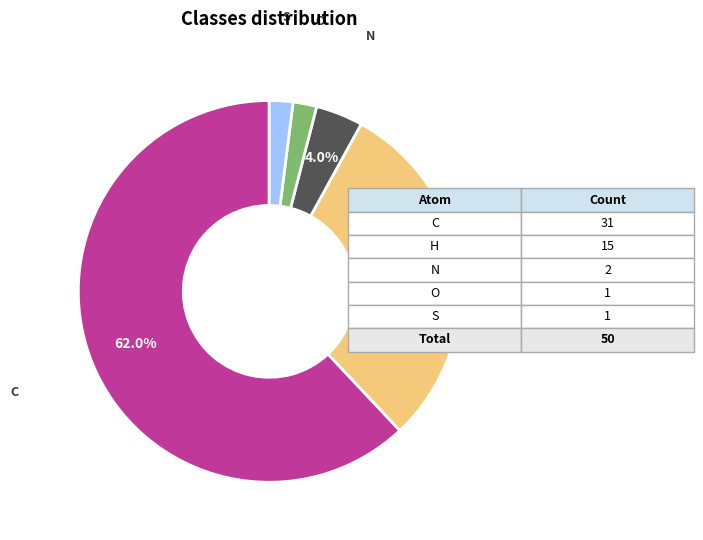

Is there a majority slice in this chart?

Yes